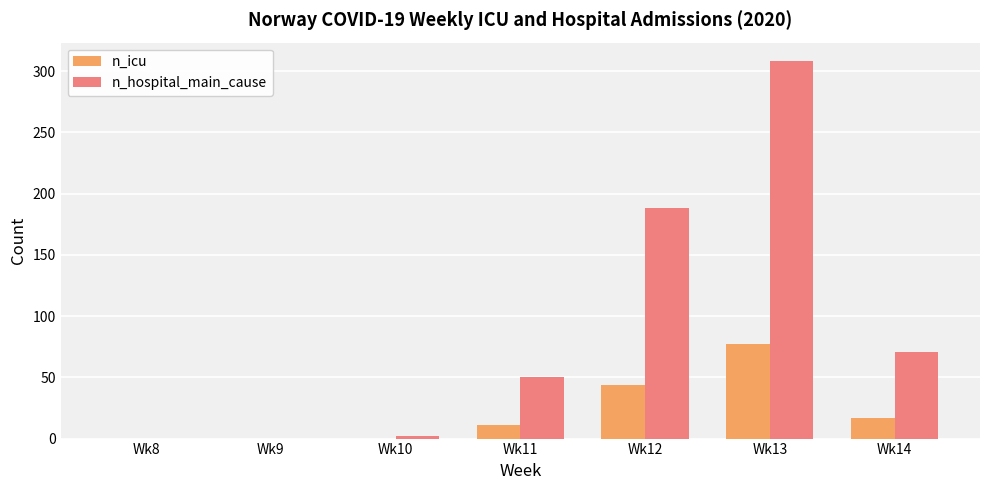

Which series has the largest range (max minus min)?

n_hospital_main_cause